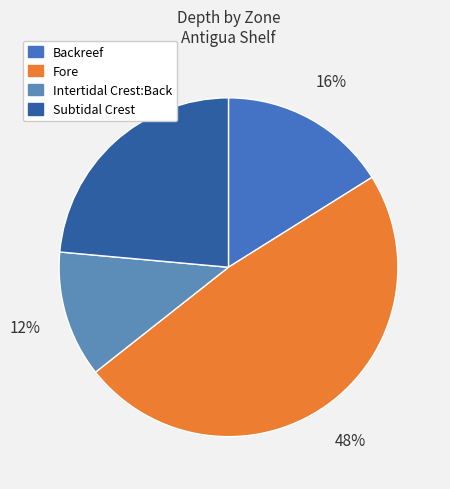

What portion of the pie excludes Backreef?

83.9%